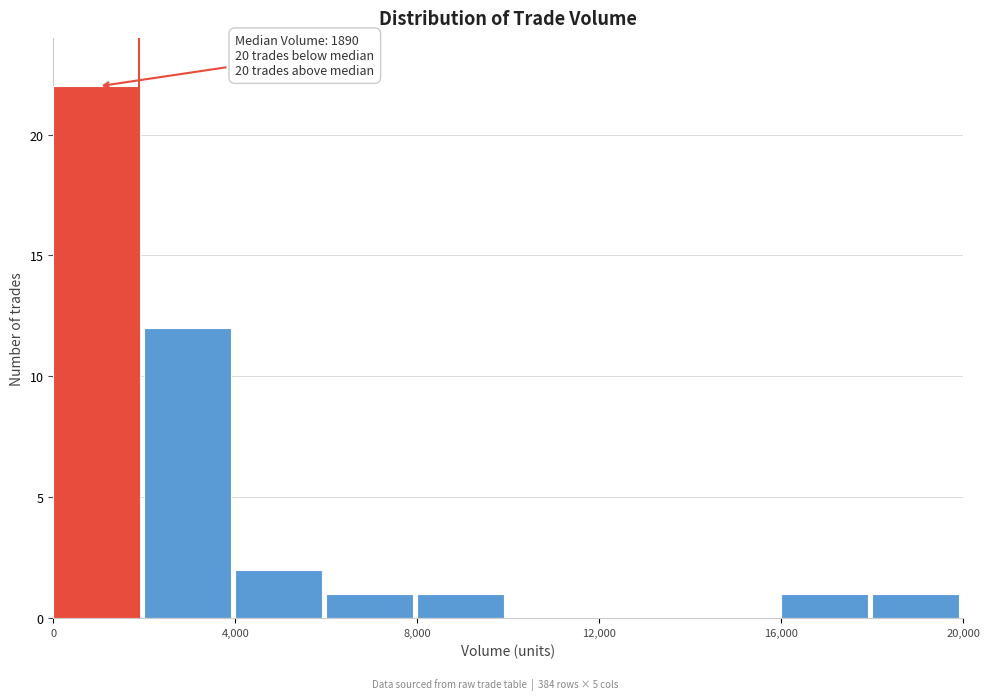

Over which range of the x-axis is the bar tallest?

0 to 2000